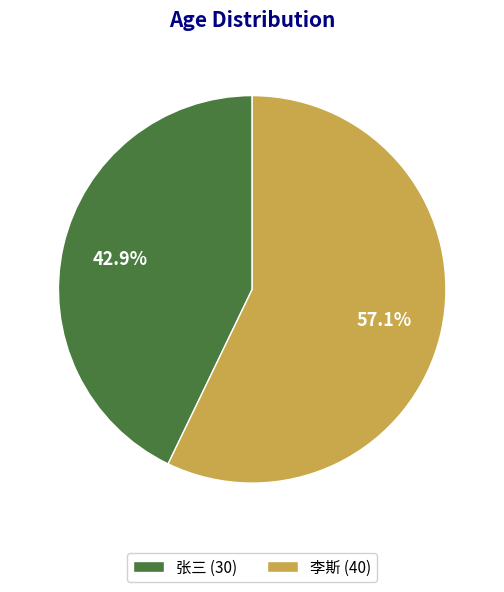

To the nearest percent, what is the difference between the largest and smallest slice percentages?

14%